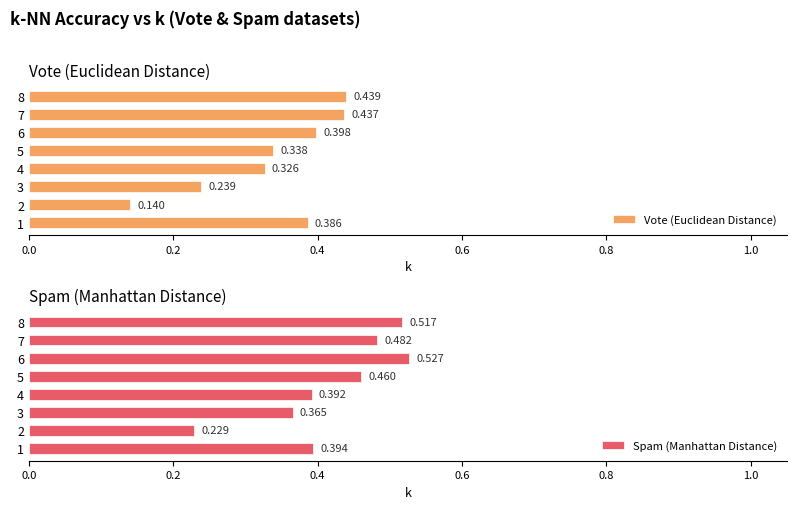

True or false: Spam (Manhattan Distance) has a value of 0.5 at 5.

True